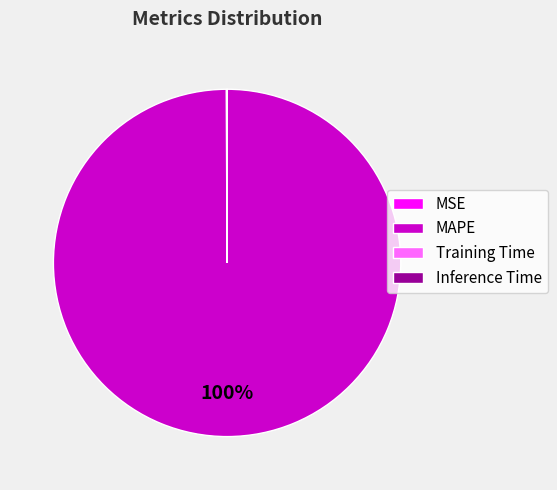

To the nearest percent, what is the difference between the largest and smallest slice percentages?

100%